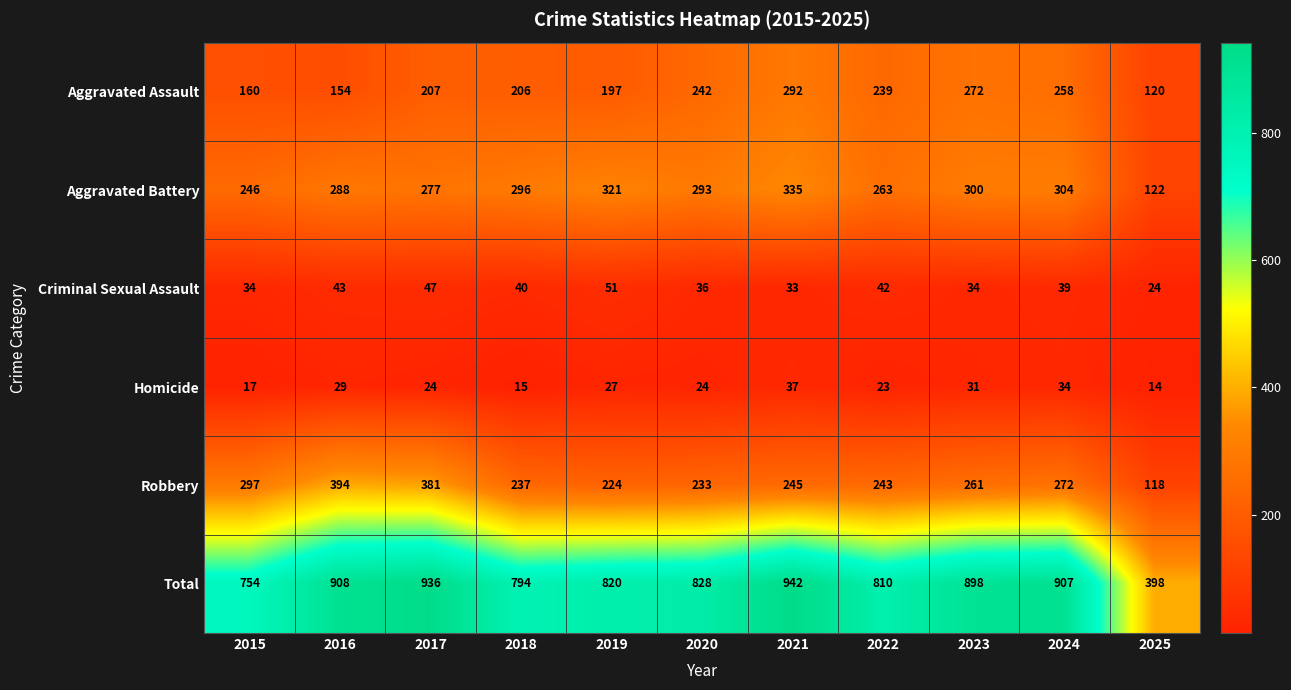

How many values in the Aggravated Assault series are below 207?

5